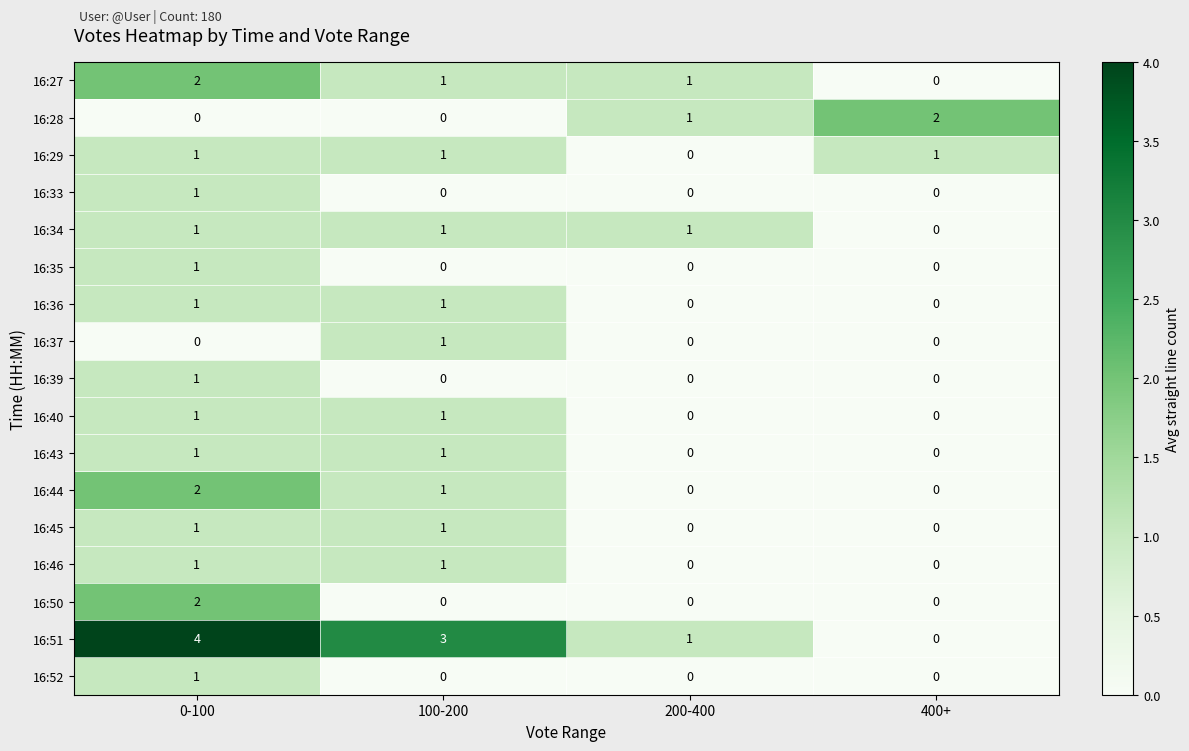

Count the 16:35 values in the range 0 to 1.

4